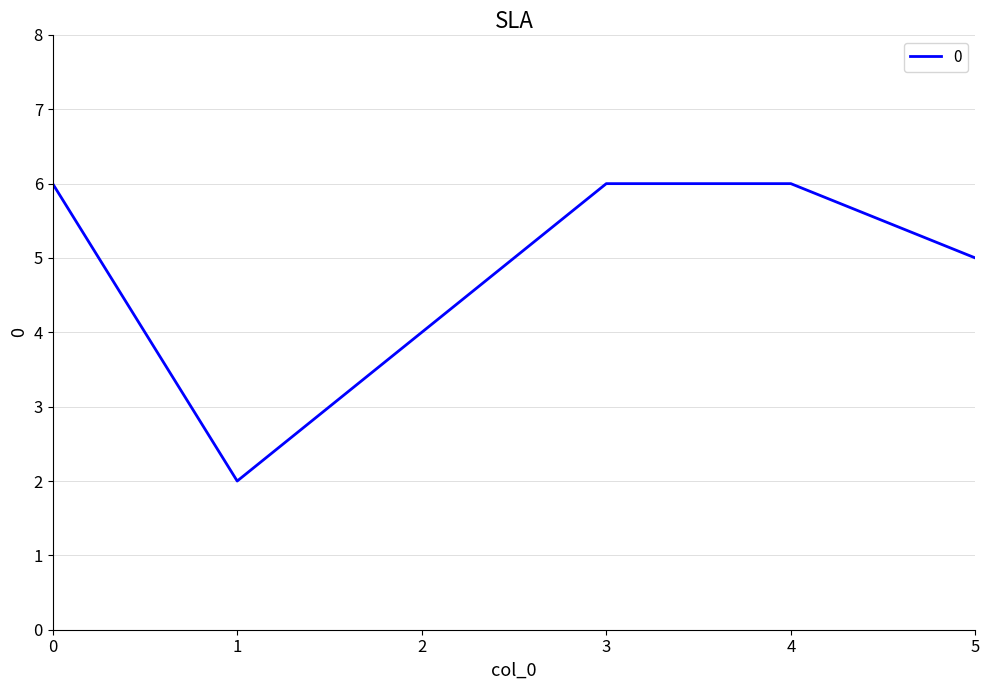

Reading right to left, what are all the values shown in this chart?

5=5	4=6	3=6	2=4	1=2	0=6